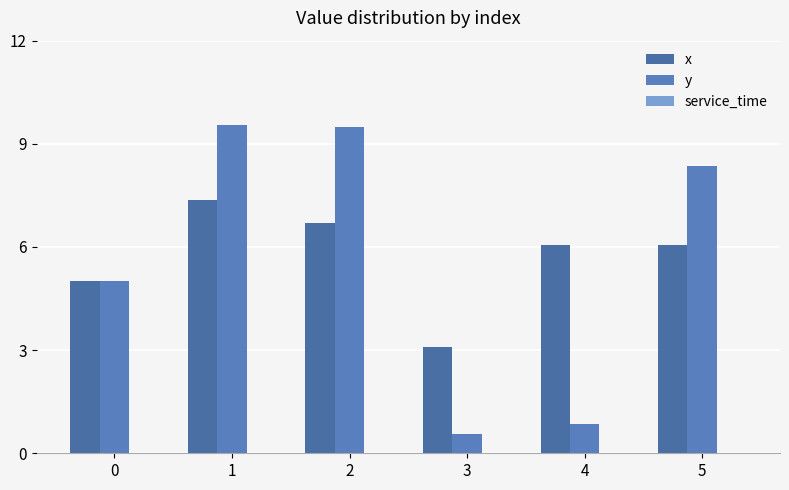

Count the number of data series in this chart.

2